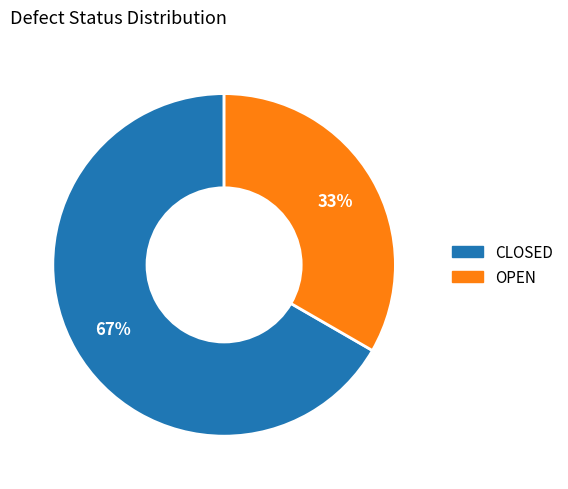

Do CLOSED and OPEN together represent more than half of the pie?

Yes